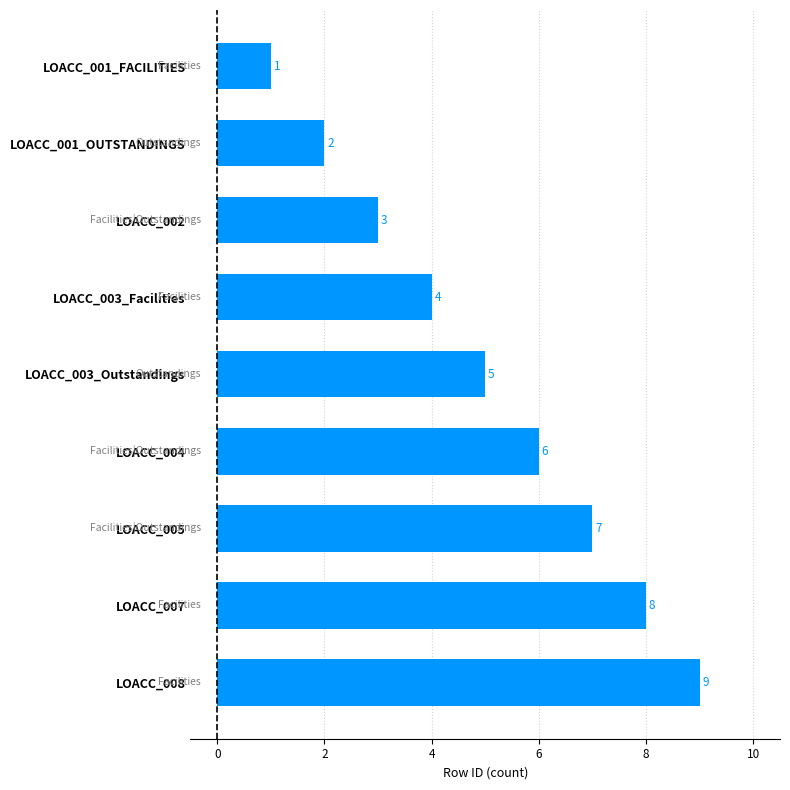

Rank the categories by value from lowest to highest.

LOACC_001_FACILITIES, LOACC_001_OUTSTANDINGS, LOACC_002, LOACC_003_Facilities, LOACC_003_Outstandings, LOACC_004, LOACC_005, LOACC_007, LOACC_008